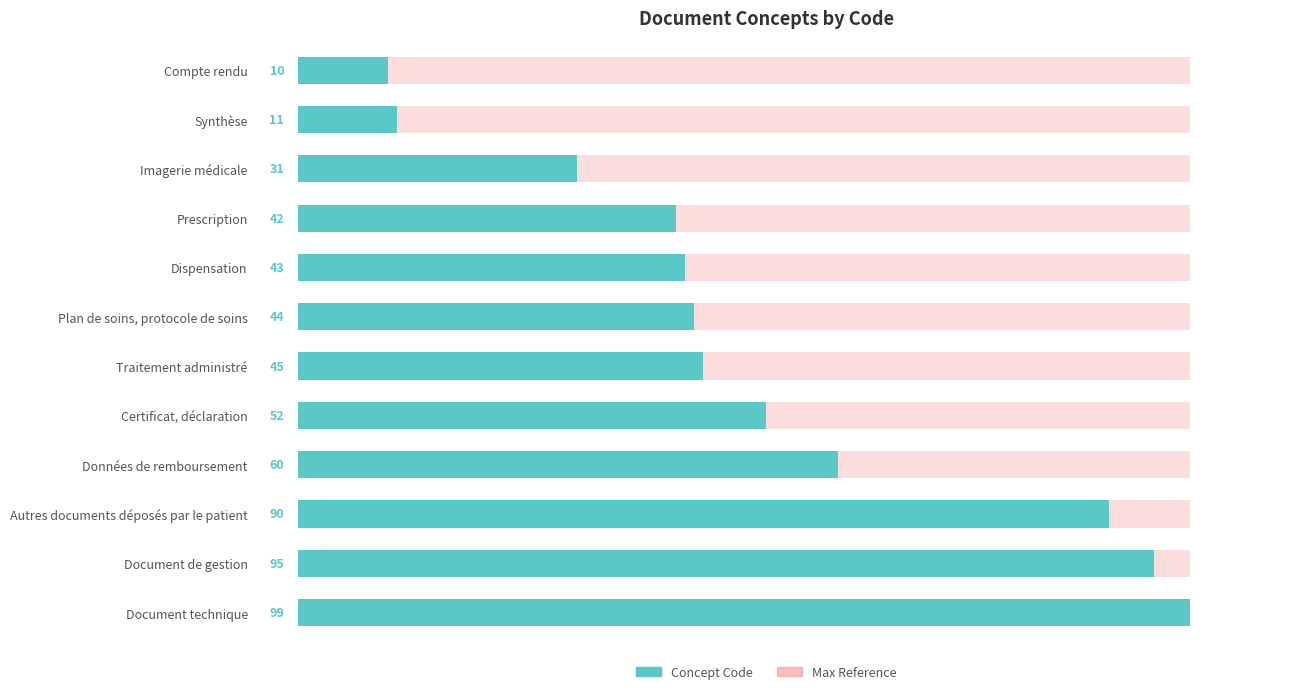

Reading right to left, what are all the values shown in this chart?

99	95	90	60	52	45	44	43	42	31	11	10